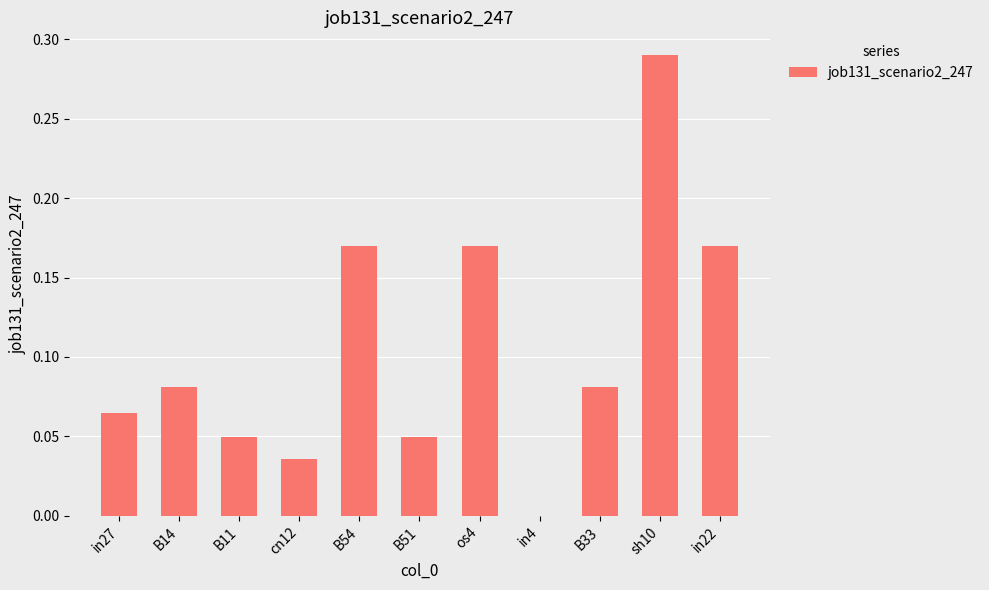

At which label is the value closest to 0?

in4